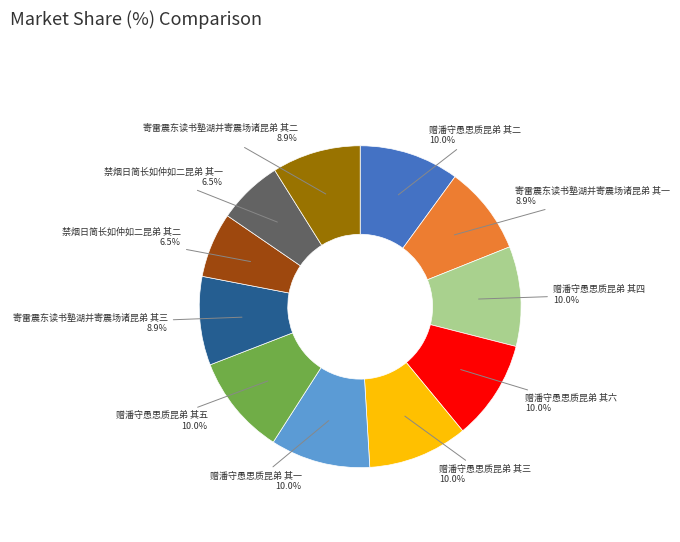

Is 寄雷震东读书塾湖并寄震场诸昆弟 其二 the majority of the pie?

No